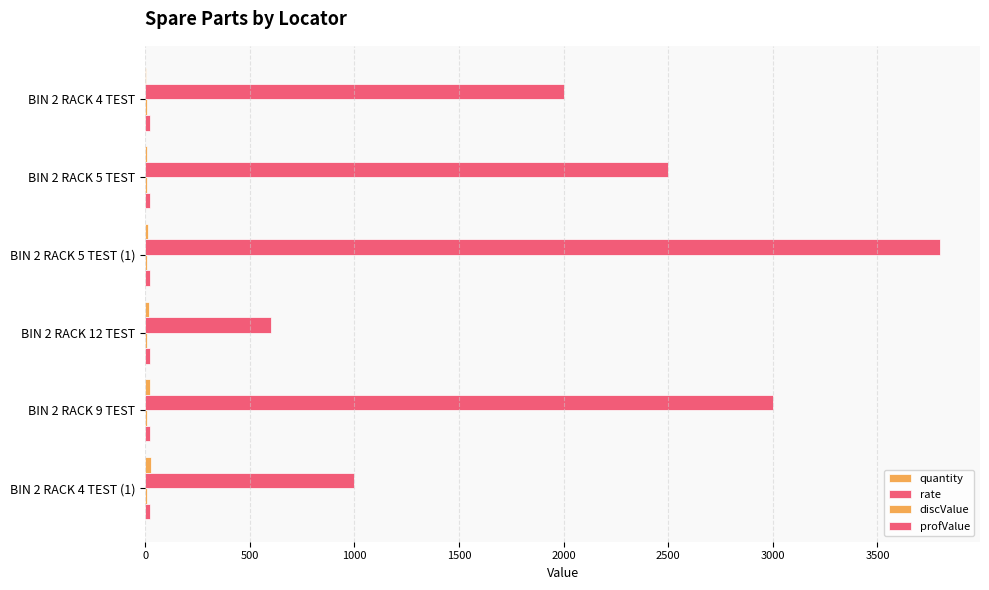

How many distinct data groups are displayed?

4